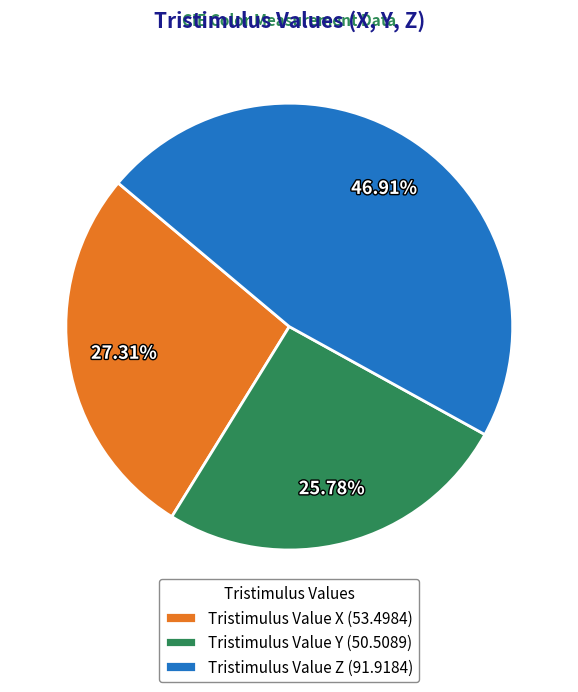

True or false: Tristimulus Value Z accounts for 47% of the total.

True